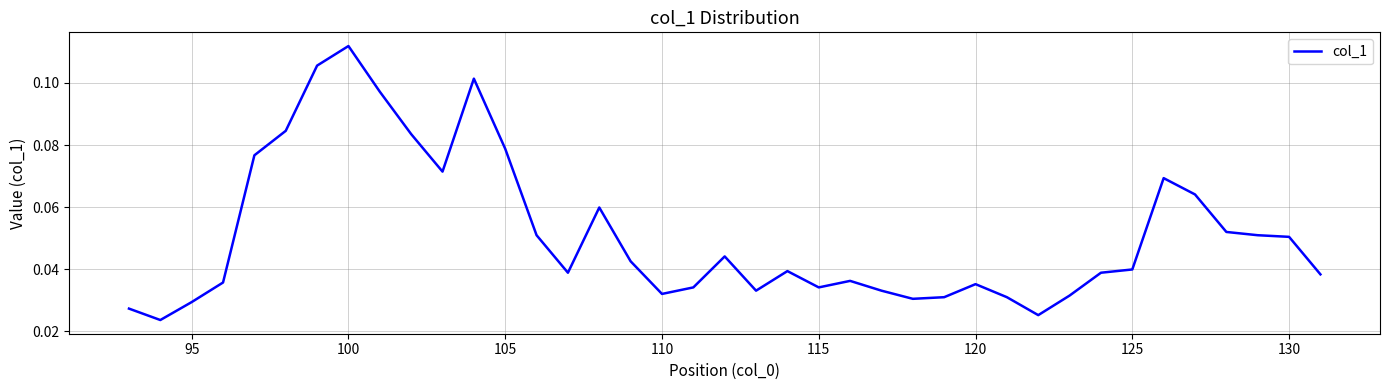

What is the sum of all values?

2.0